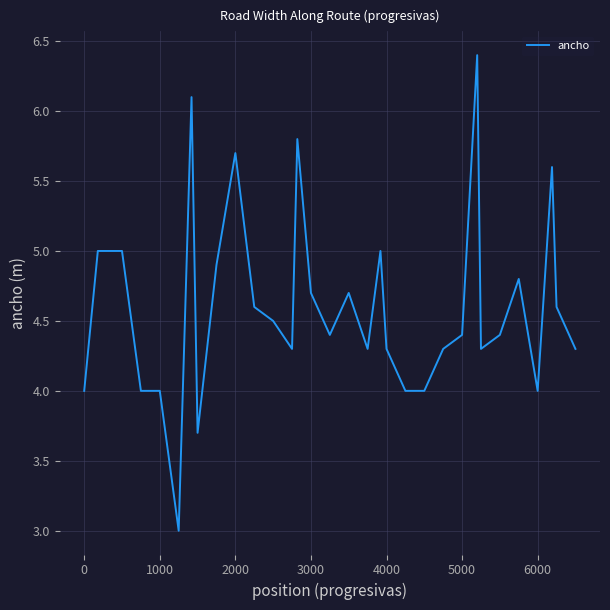

What is the difference between the maximum and minimum values?

3.4